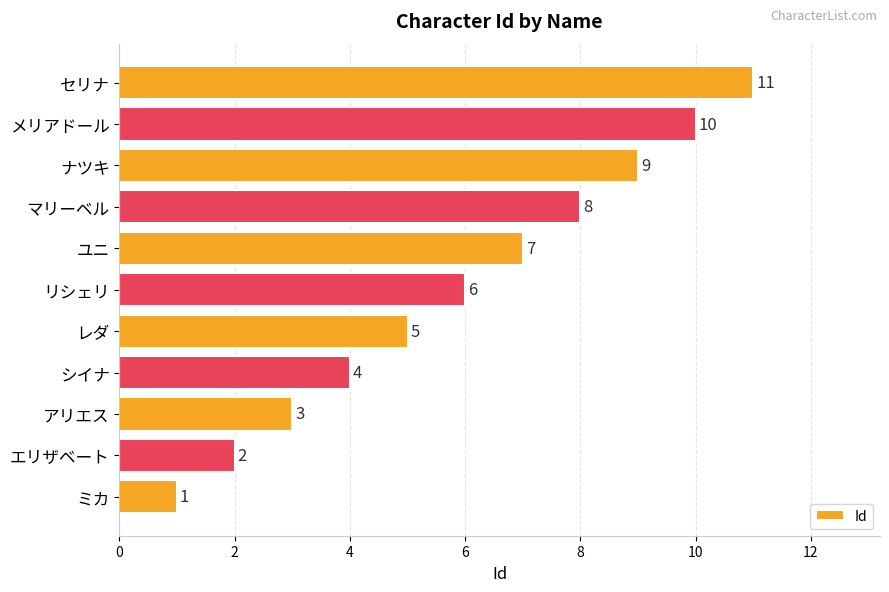

Approximately how many times larger is the value at エリザベート compared to シイナ?

0.5